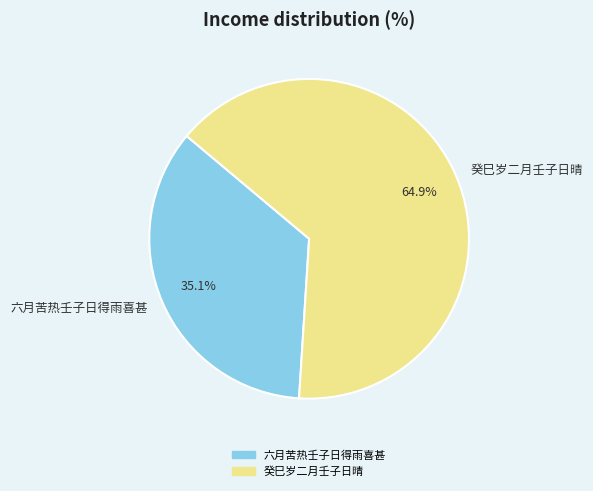

Is it true that 癸巳岁二月壬子日晴 is 65% of the pie?

True